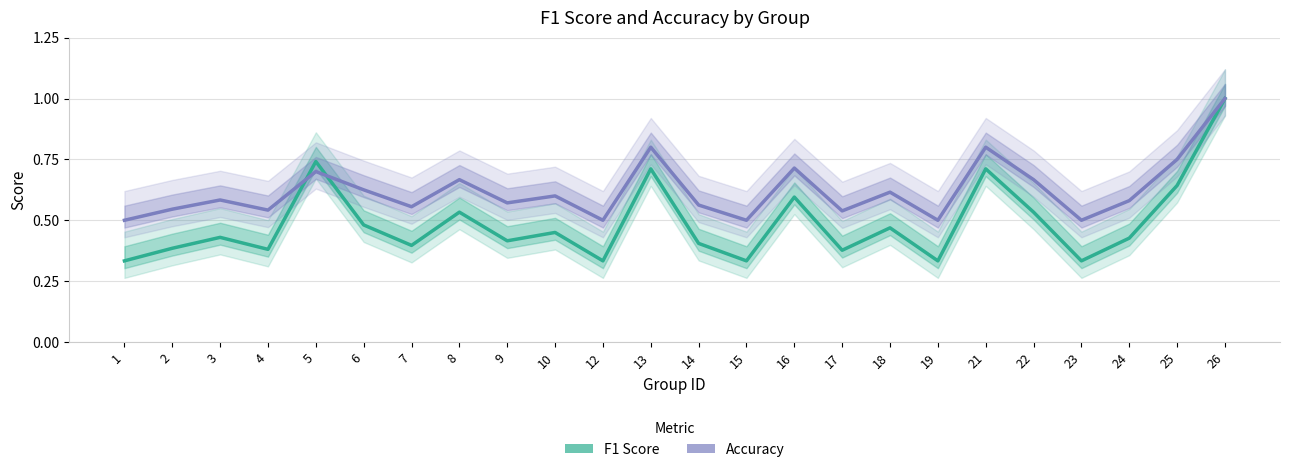

What is the sum of all F1 Score values?

11.8